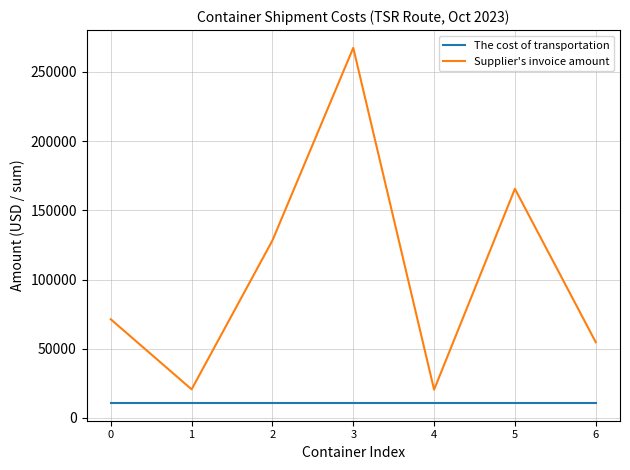

What is the difference between the maximum and minimum values in the Supplier's invoice amount series?

246934.2